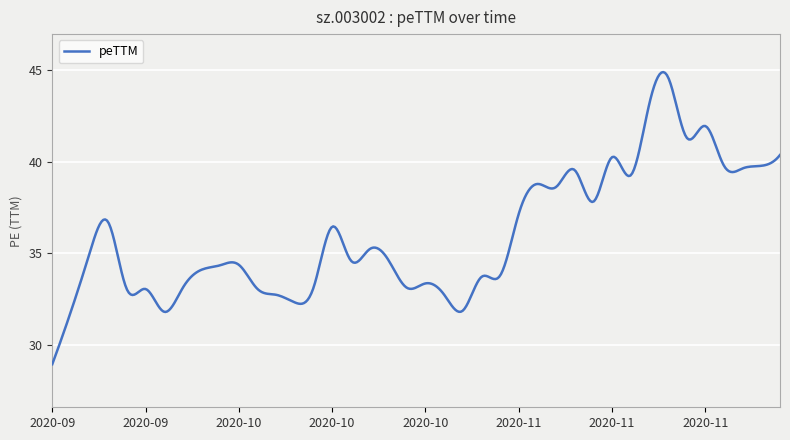

What is the maximum value shown in the chart?

44.9